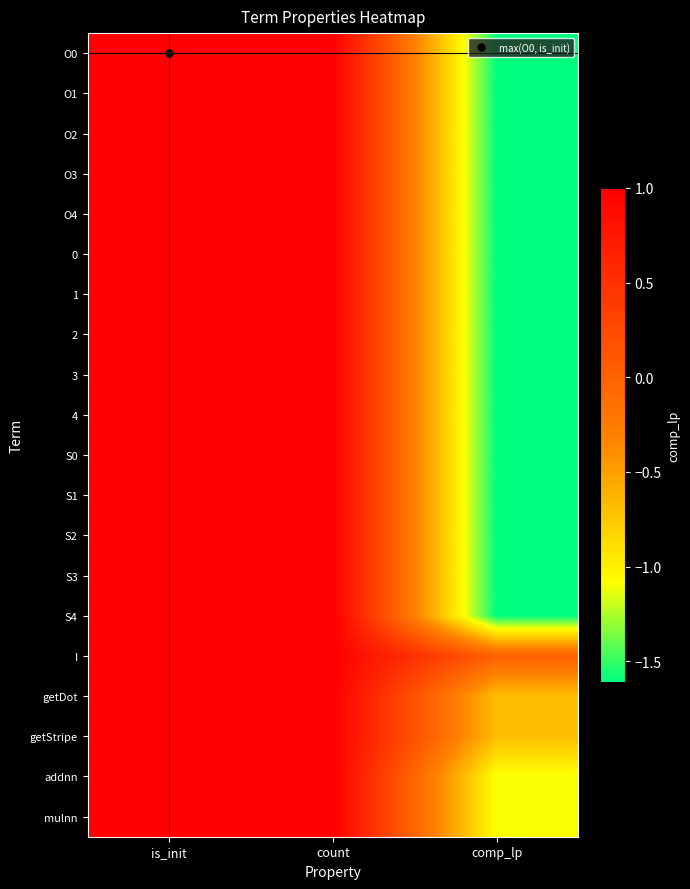

What is the minimum value shown in the chart?

-1.6